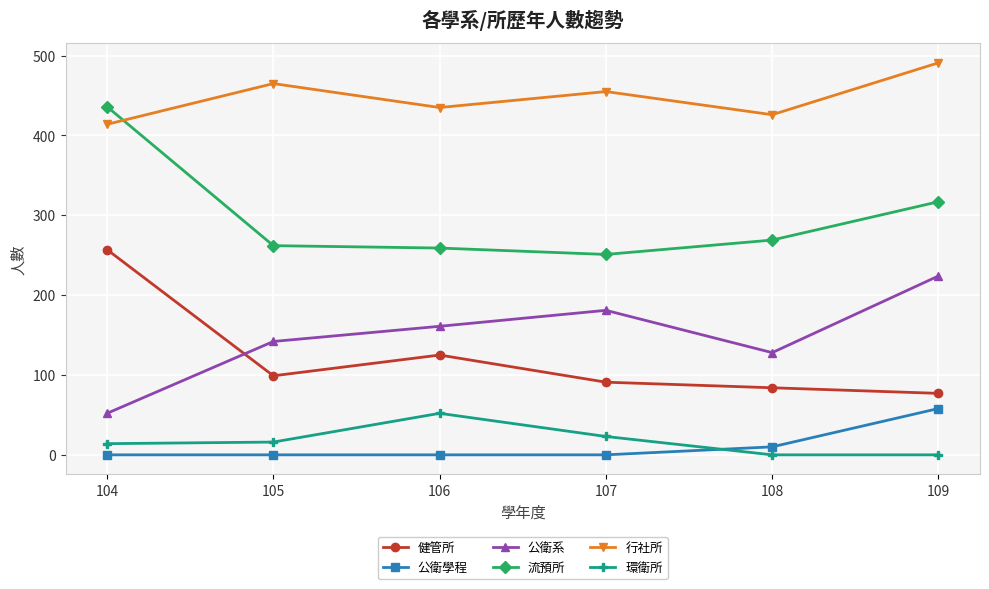

Which series has the largest range (max minus min)?

流預所